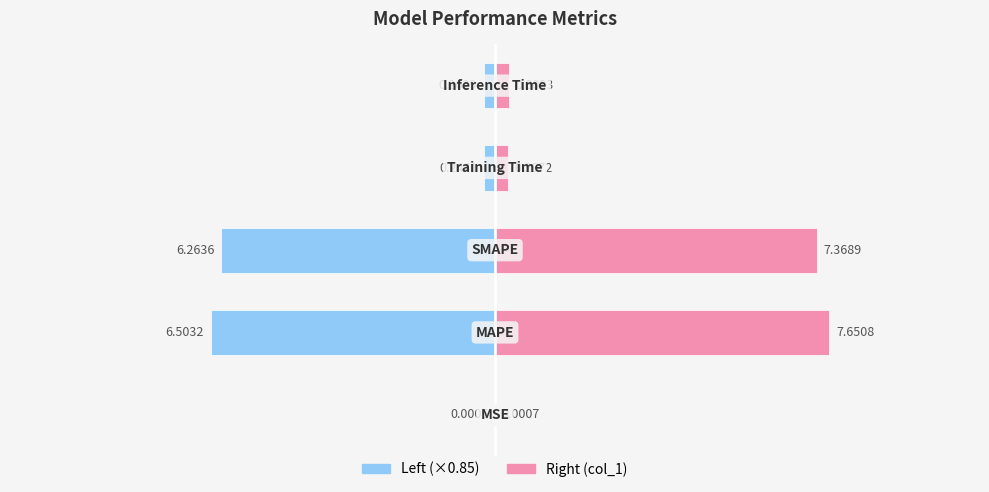

Reading right to left, list all the values displayed in this chart.

Left: -0.3	-0.2	-6.3	-6.5	-0.0
Right: 0.3	0.3	7.4	7.7	0.0